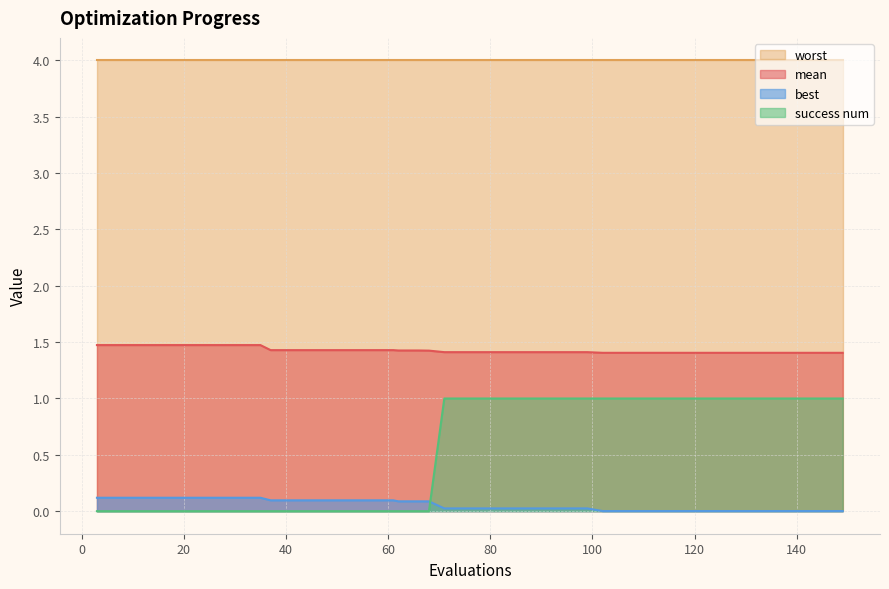

List the series in order of their peak value, lowest first.

best, success num, mean, worst